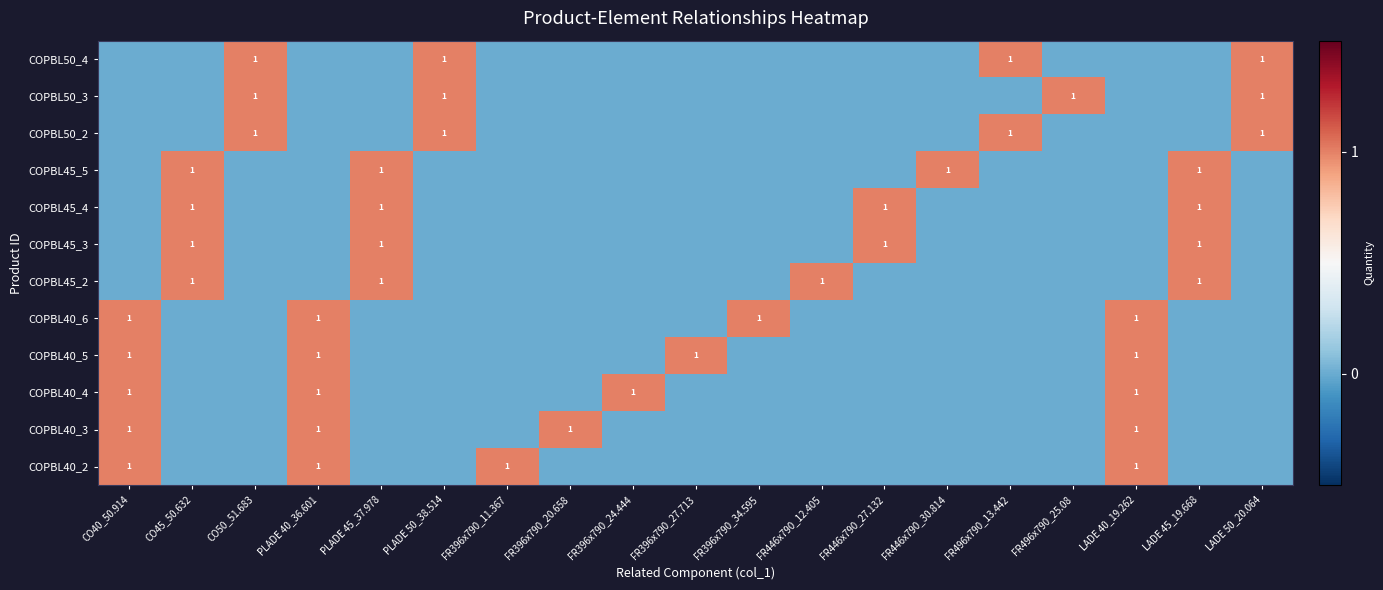

Between LADE 40_19.262 and FR446x790_27.132, which is larger?

LADE 40_19.262